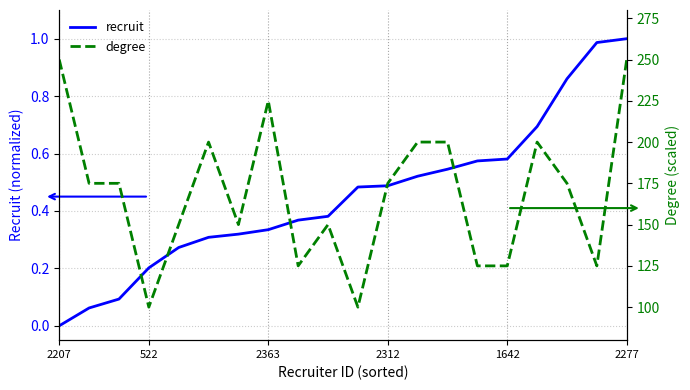

Which category has the lowest value in the recruit series?

2207